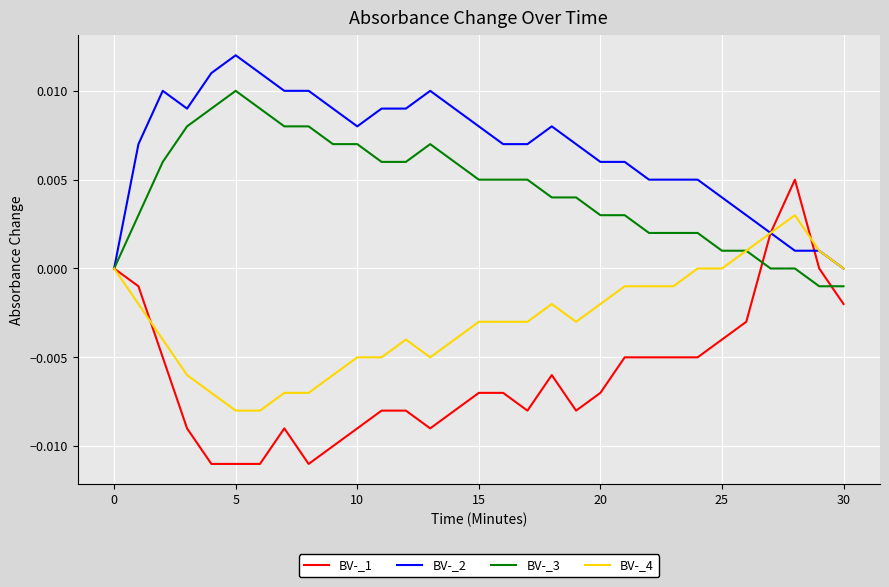

List the series in order of their peak value, lowest first.

BV-_4, BV-_1, BV-_3, BV-_2